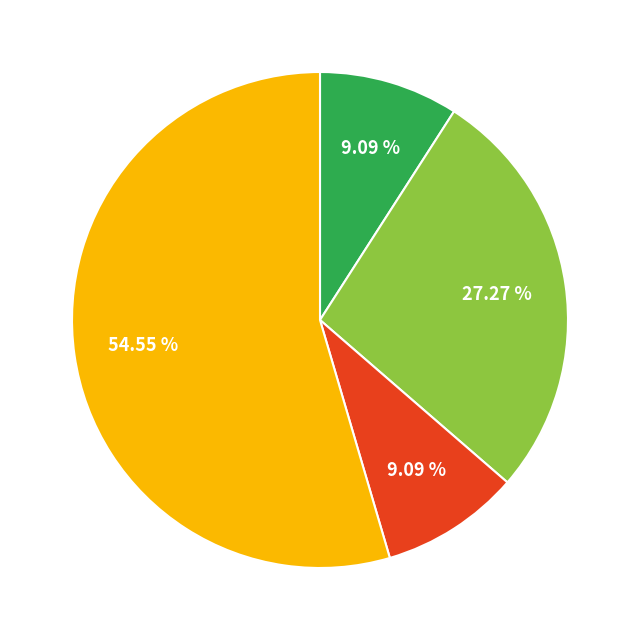

Is there any slice that represents more than half of the pie?

Yes